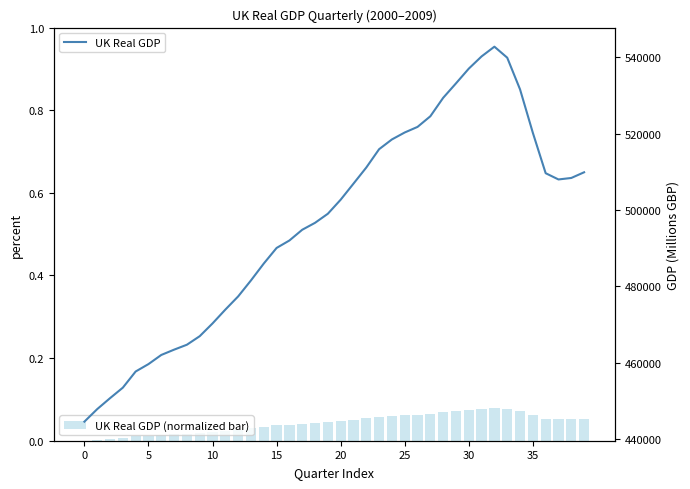

What is the difference between the second highest and minimum values in the UK Real GDP (normalized bar) series?

0.1